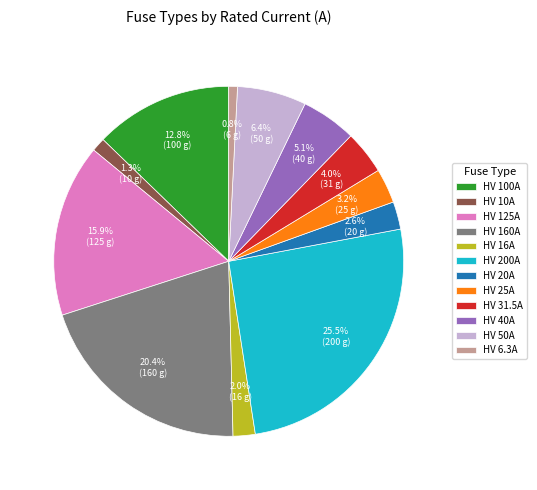

What is the total percentage of HV 160A and HV 50A?

26.8%